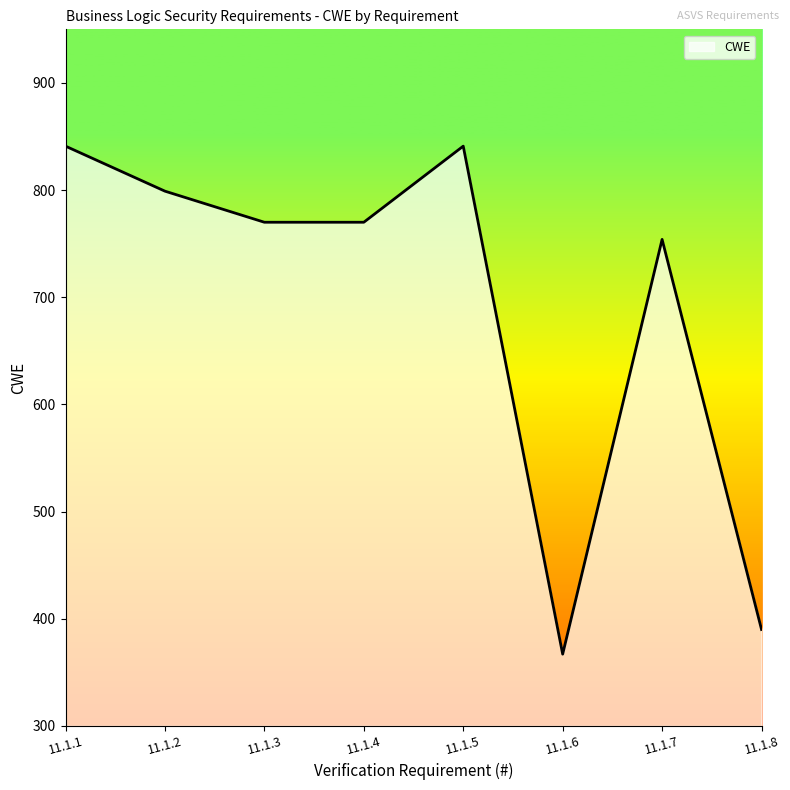

Is it true that the value at 11.1.3 is 154?

False